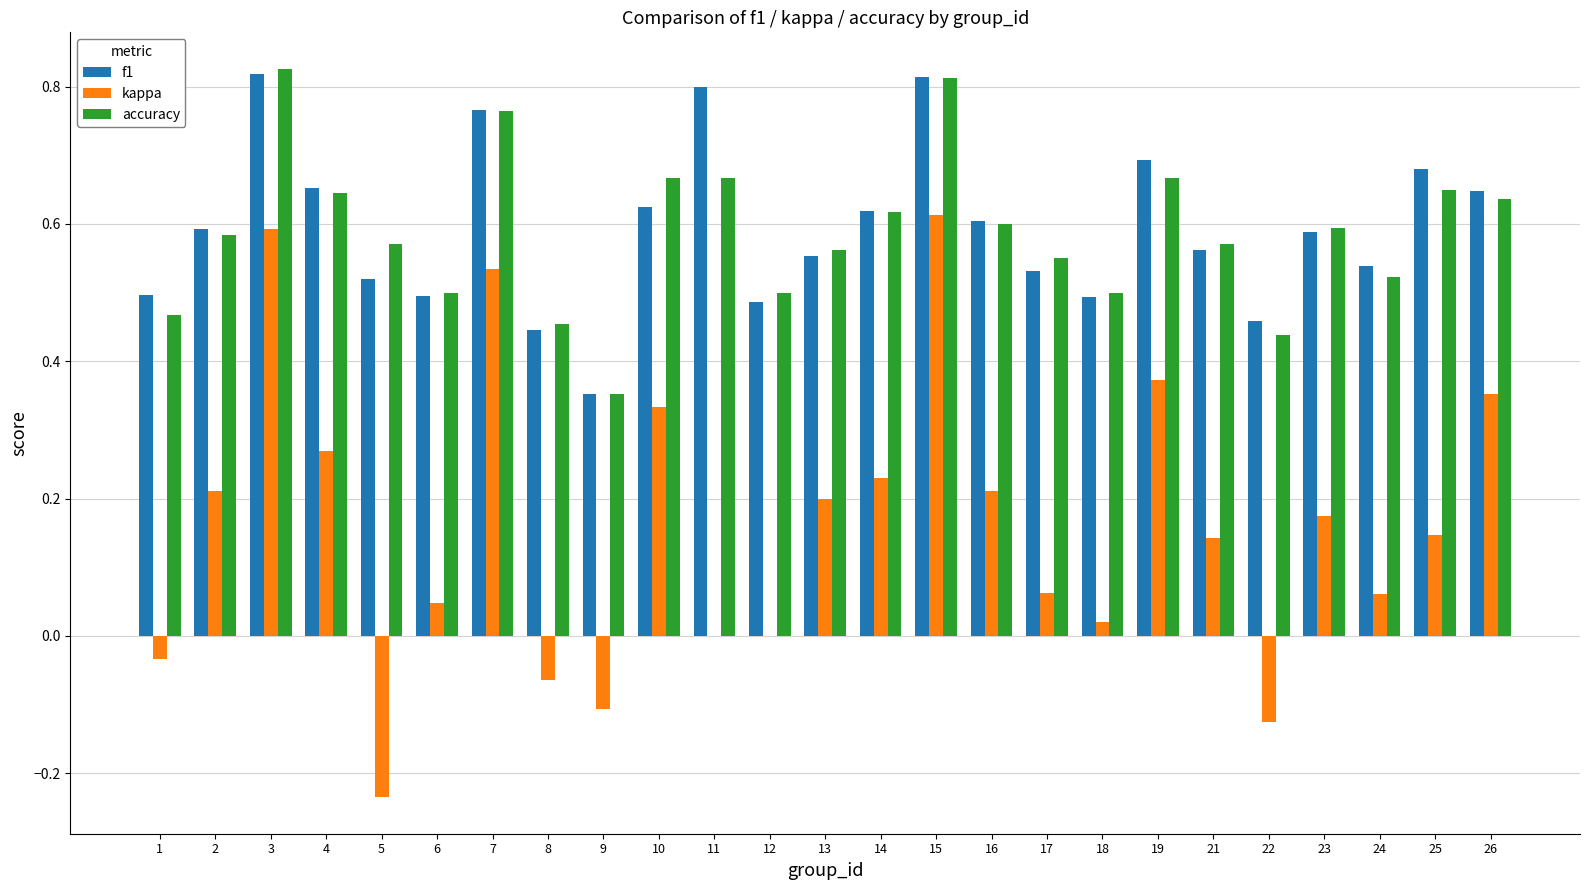

What is the sum of all accuracy values?

14.7